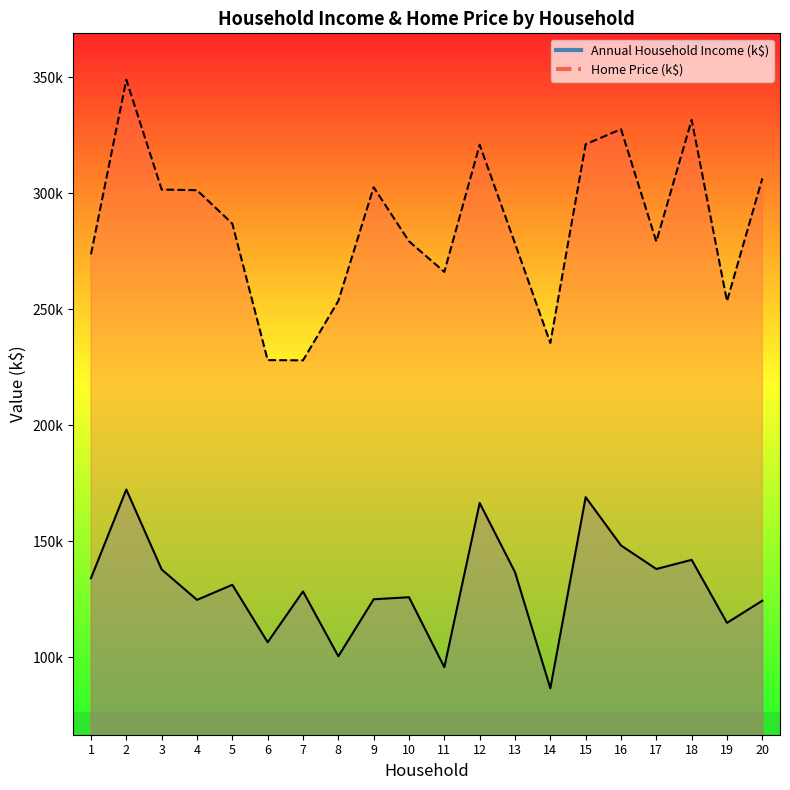

Rank the series by their maximum value, from highest to lowest.

Home Price, Annual Household Income